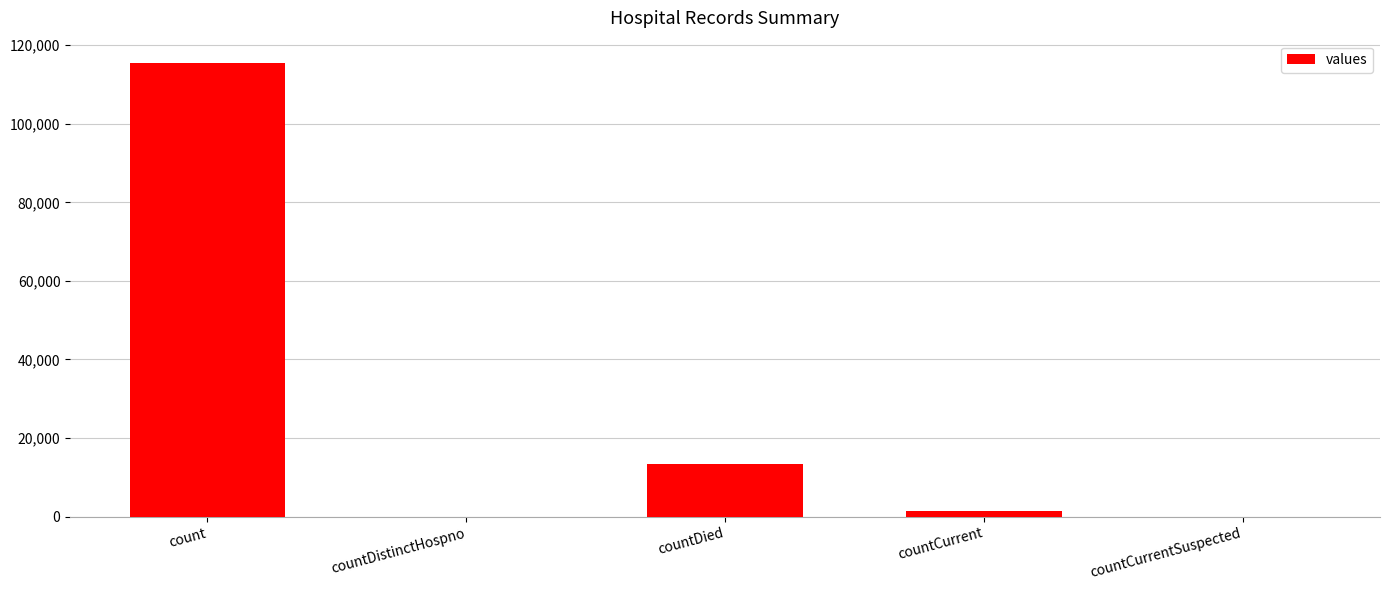

What is the change in value from countCurrent to countCurrentSuspected?

-1383